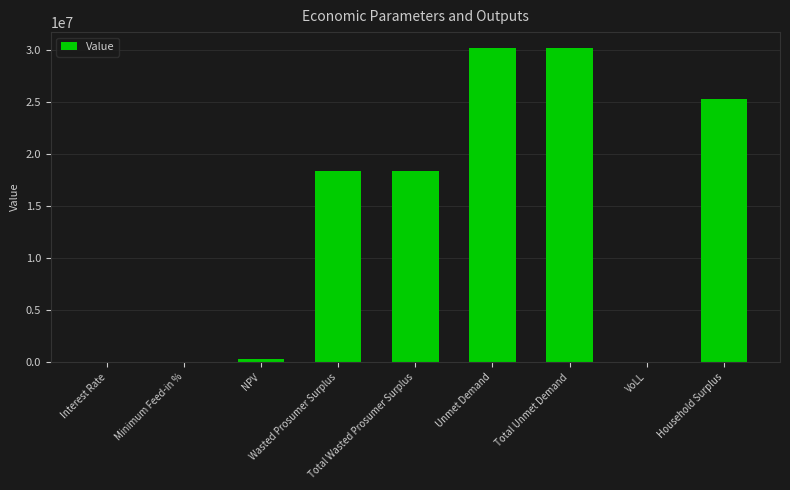

What is the sum of the values at Interest Rate and Wasted Prosumer Surplus?

18381328.8